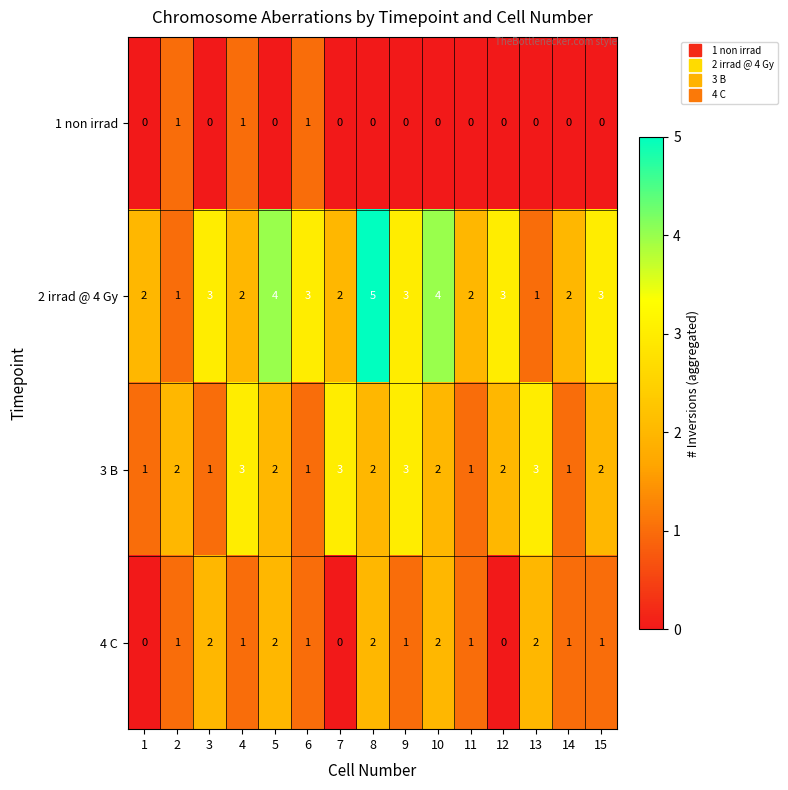

What is the greatest value displayed?

5